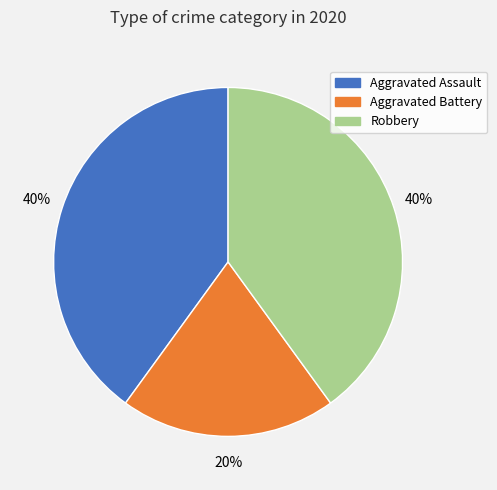

Do Aggravated Battery and Aggravated Assault together represent more than half of the pie?

Yes